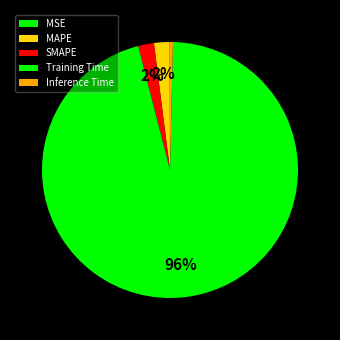

Combined, do Inference Time and Training Time account for over 50%?

Yes